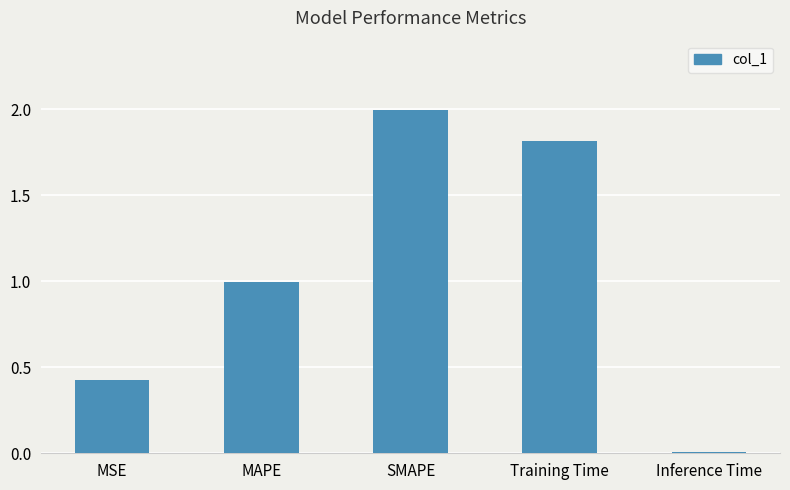

What is the label of the 5th bar from the left?

Inference Time